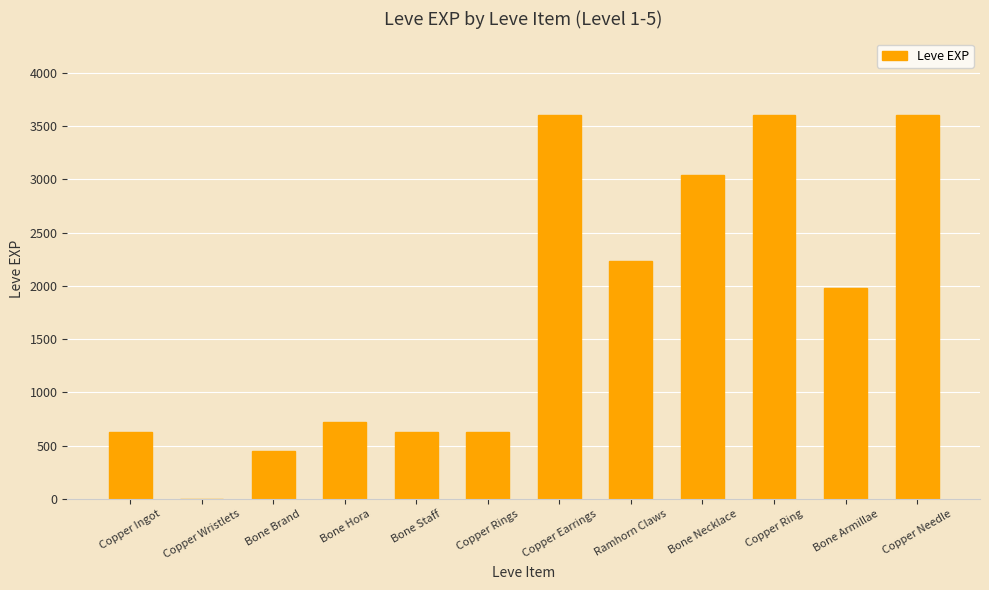

What value does the data have at Ramhorn Claws, to the nearest 10?

2230